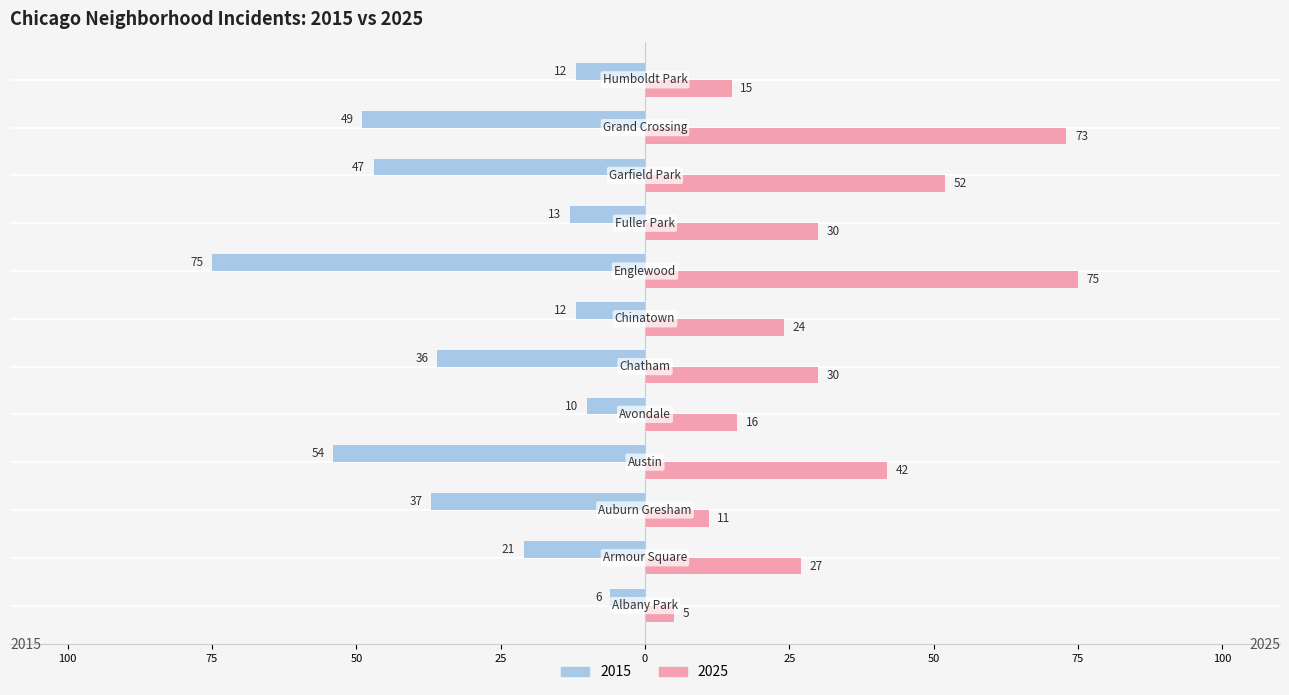

What are all the series names shown in the legend?

2015, 2025